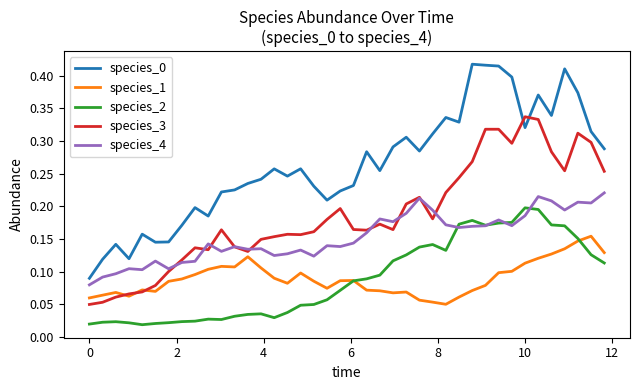

True or false: species_1 and species_4 intersect in this chart.

False